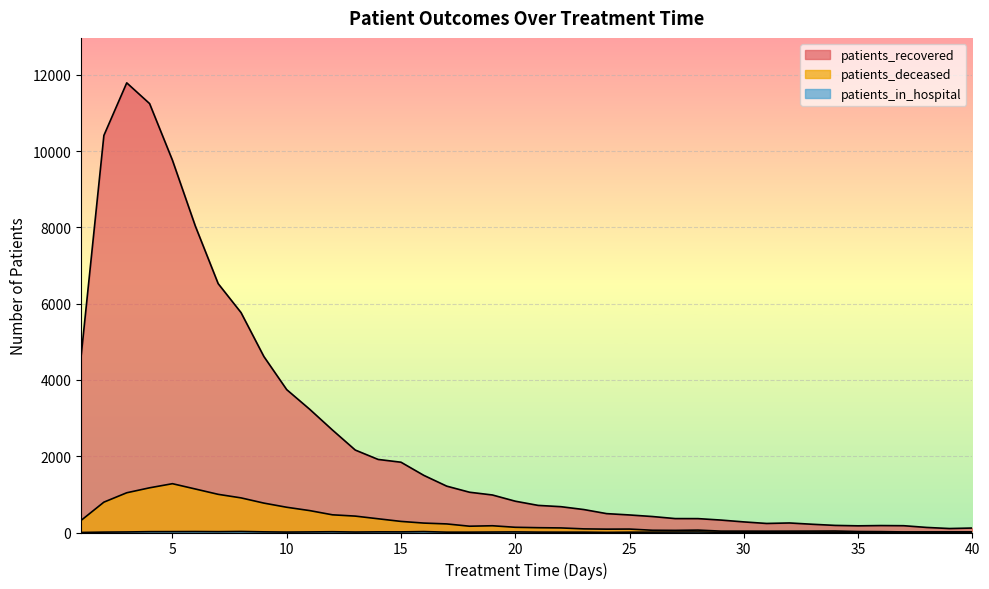

At which category does the chart reach its minimum across all series?

1